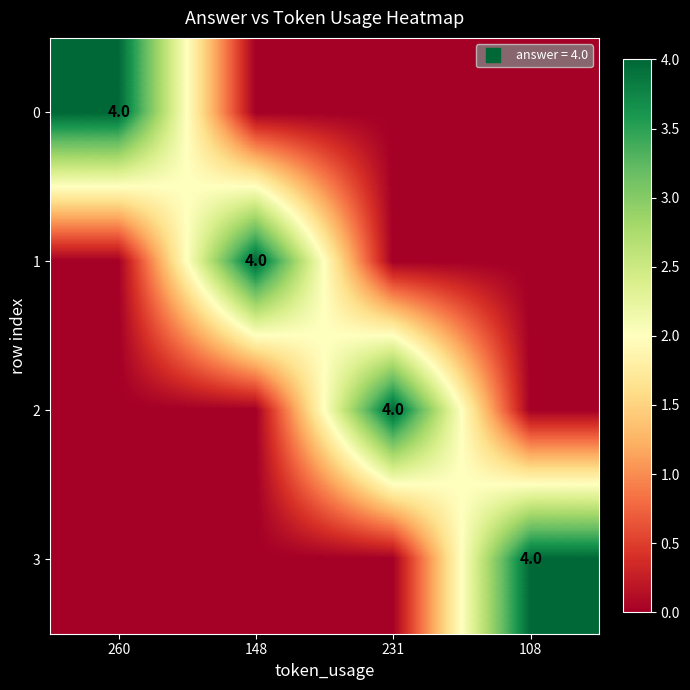

What is the difference between the 1 values at 108 and 148?

4